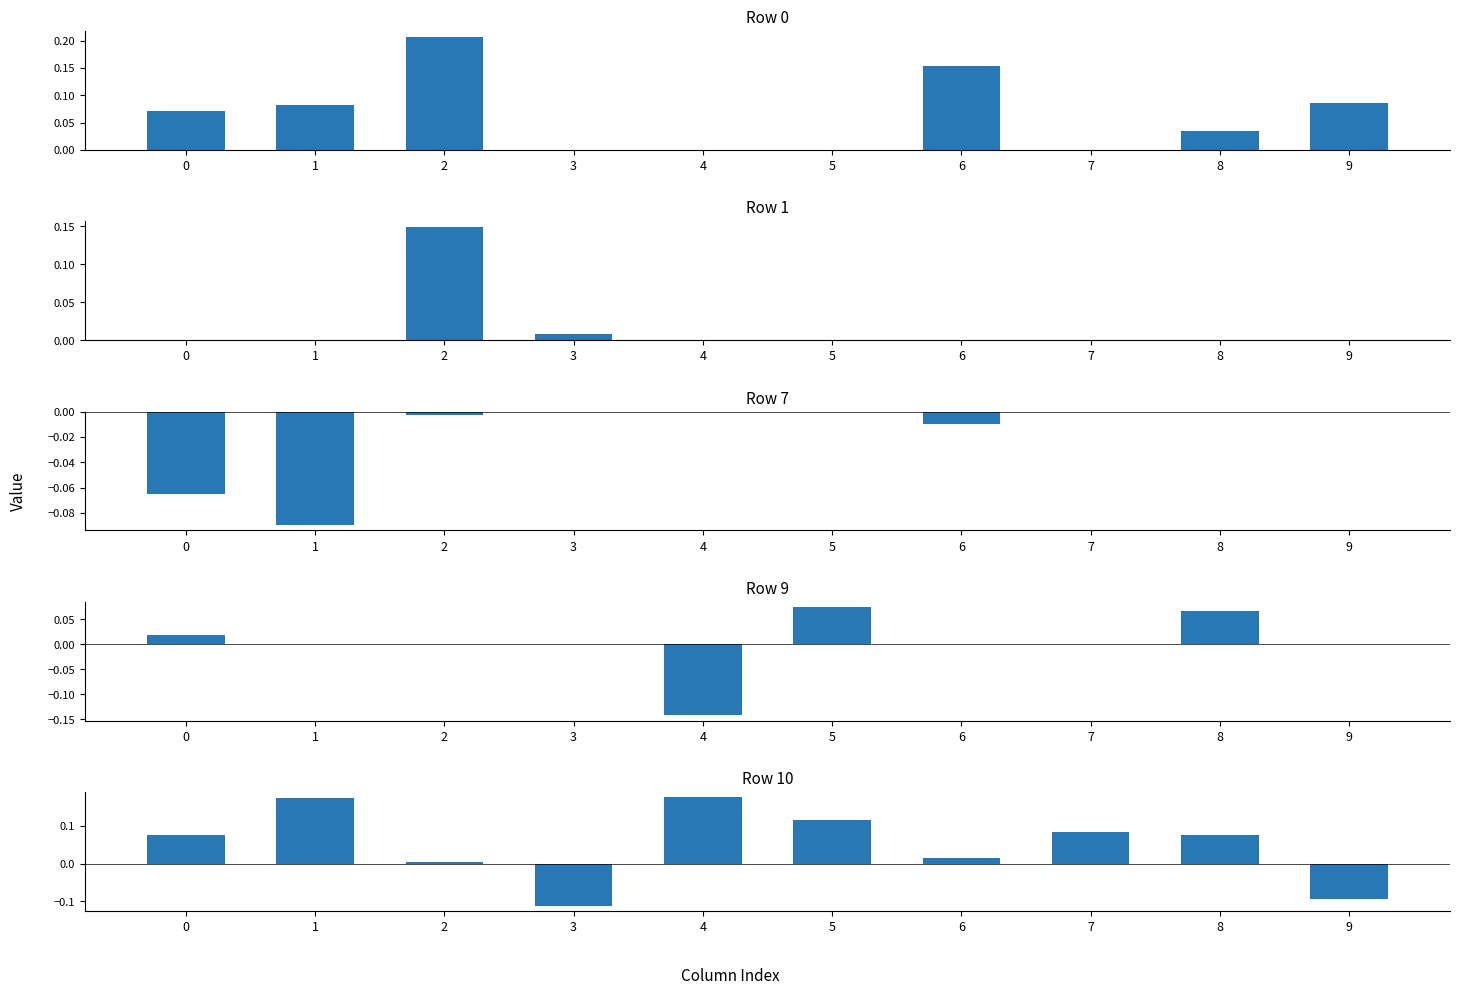

Which label corresponds to the largest value in the chart?

2